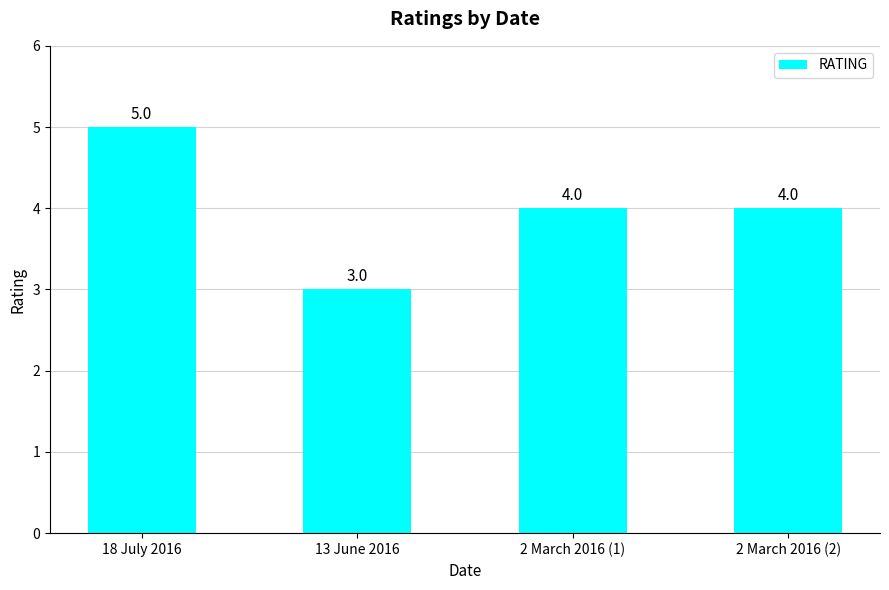

Read the value at 13 June 2016.

3